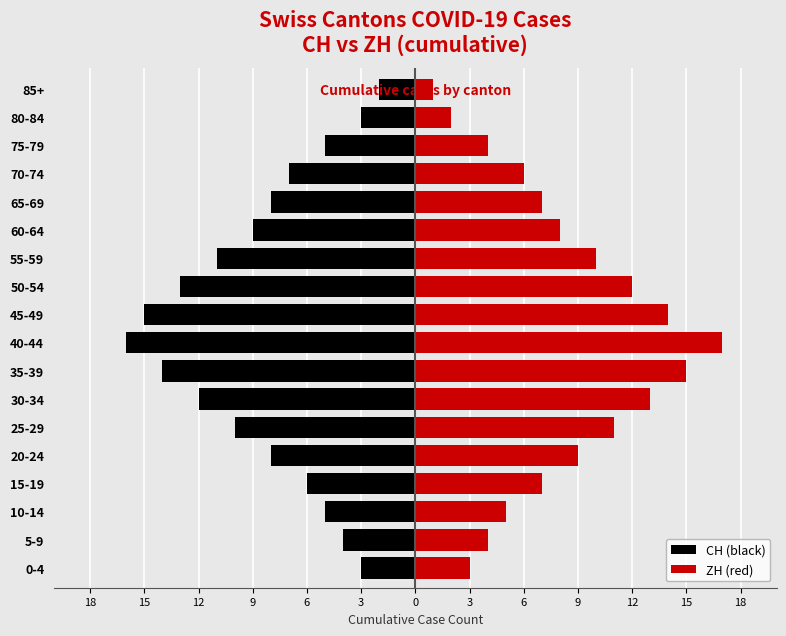

How many bars are there in total?

36